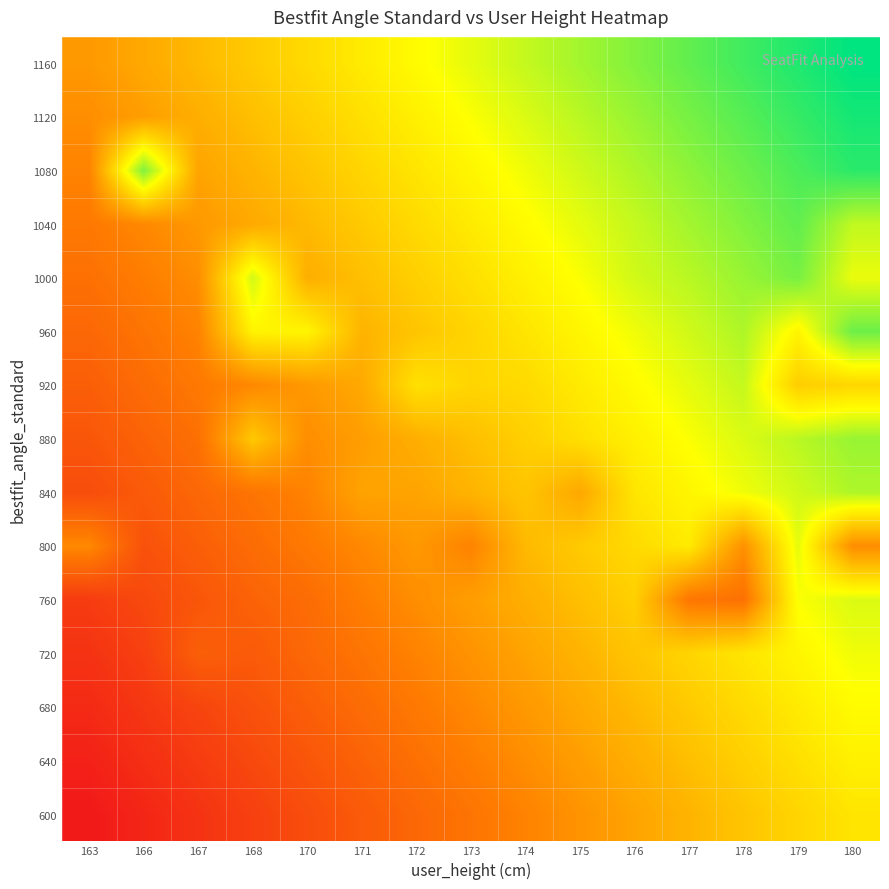

Reading right to left, what are all the values shown in this chart?

row_0: 180=0.6	179=0.6	178=0.5	177=0.5	176=0.4	175=0.4	174=0.3	173=0.3	172=0.3	171=0.2	170=0.2	168=0.1	167=0.1	166=0.0	163=0.0
row_1: 180=0.6	179=0.6	178=0.5	177=0.5	176=0.5	175=0.4	174=0.4	173=0.3	172=0.3	171=0.2	170=0.2	168=0.2	167=0.1	166=0.1	163=0.0
row_2: 180=0.7	179=0.6	178=0.6	177=0.5	176=0.5	175=0.4	174=0.4	173=0.4	172=0.3	171=0.3	170=0.2	168=0.2	167=0.1	166=0.1	163=0.1
row_3: 180=0.7	179=0.6	178=0.6	177=0.6	176=0.5	175=0.5	174=0.4	173=0.4	172=0.3	171=0.3	170=0.3	168=0.2	167=0.2	166=0.1	163=0.1
row_4: 180=0.7	179=0.7	178=0.3	177=0.3	176=0.5	175=0.5	174=0.5	173=0.4	172=0.4	171=0.3	170=0.3	168=0.2	167=0.2	166=0.2	163=0.1
row_5: 180=0.4	179=0.7	178=0.4	177=0.6	176=0.6	175=0.5	174=0.5	173=0.3	172=0.4	171=0.4	170=0.3	168=0.3	167=0.2	166=0.2	163=0.4
row_6: 180=0.8	179=0.7	178=0.7	177=0.6	176=0.6	175=0.4	174=0.5	173=0.5	172=0.4	171=0.4	170=0.3	168=0.3	167=0.3	166=0.2	163=0.2
row_7: 180=0.8	179=0.8	178=0.7	177=0.7	176=0.6	175=0.6	174=0.5	173=0.5	172=0.5	171=0.4	170=0.4	168=0.5	167=0.3	166=0.2	163=0.2
row_8: 180=0.6	179=0.5	178=0.7	177=0.7	176=0.7	175=0.6	174=0.6	173=0.6	172=0.6	171=0.4	170=0.4	168=0.4	167=0.3	166=0.3	163=0.2
row_9: 180=0.9	179=0.6	178=0.8	177=0.7	176=0.7	175=0.6	174=0.6	173=0.6	172=0.5	171=0.5	170=0.6	168=0.6	167=0.3	166=0.3	163=0.3
row_10: 180=0.7	179=0.8	178=0.8	177=0.8	176=0.7	175=0.7	174=0.6	173=0.6	172=0.5	171=0.5	170=0.5	168=0.7	167=0.4	166=0.3	163=0.3
row_11: 180=0.7	179=0.9	178=0.8	177=0.8	176=0.7	175=0.7	174=0.7	173=0.6	172=0.6	171=0.5	170=0.5	168=0.4	167=0.4	166=0.4	163=0.3
row_12: 180=0.9	179=0.9	178=0.9	177=0.8	176=0.8	175=0.7	174=0.7	173=0.6	172=0.6	171=0.6	170=0.5	168=0.5	167=0.4	166=0.8	163=0.3
row_13: 180=1.0	179=0.9	178=0.9	177=0.8	176=0.8	175=0.8	174=0.7	173=0.7	172=0.6	171=0.6	170=0.5	168=0.5	167=0.5	166=0.4	163=0.4
row_14: 180=1.0	179=1.0	178=0.9	177=0.9	176=0.8	175=0.8	174=0.7	173=0.7	172=0.7	171=0.6	170=0.6	168=0.5	167=0.5	166=0.4	163=0.4